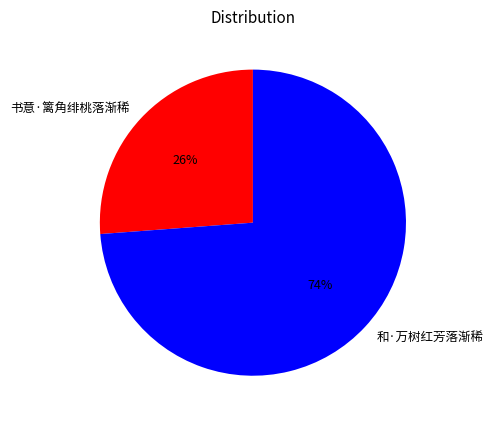

To the nearest percent, what is the average slice percentage?

50%